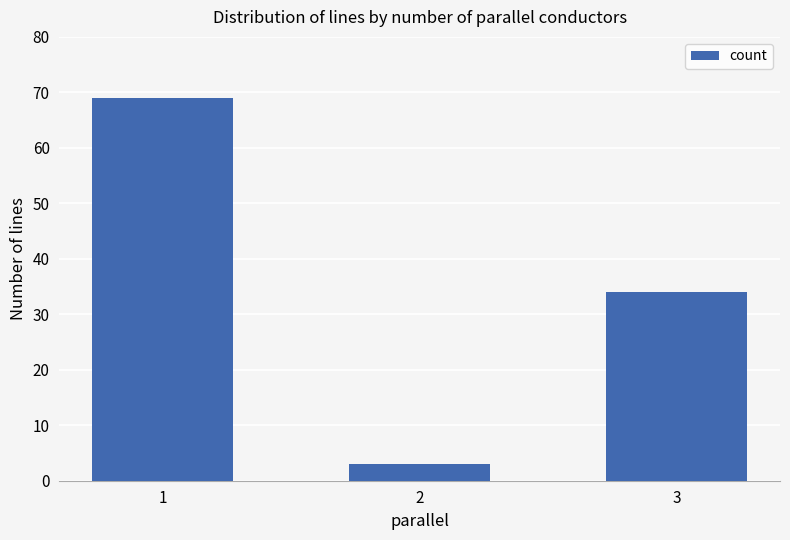

How many series are shown in this chart?

1